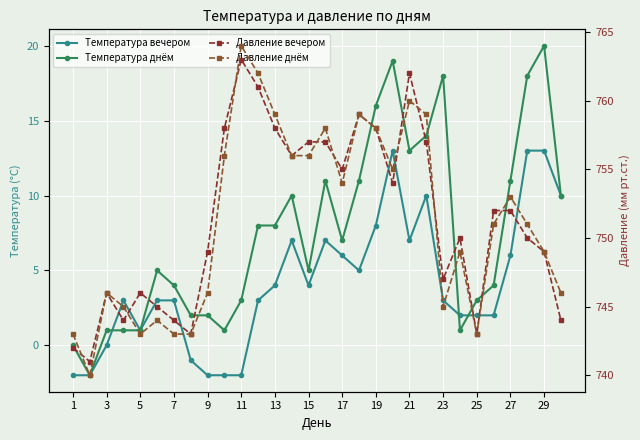

Which category has the lowest value across all series?

1